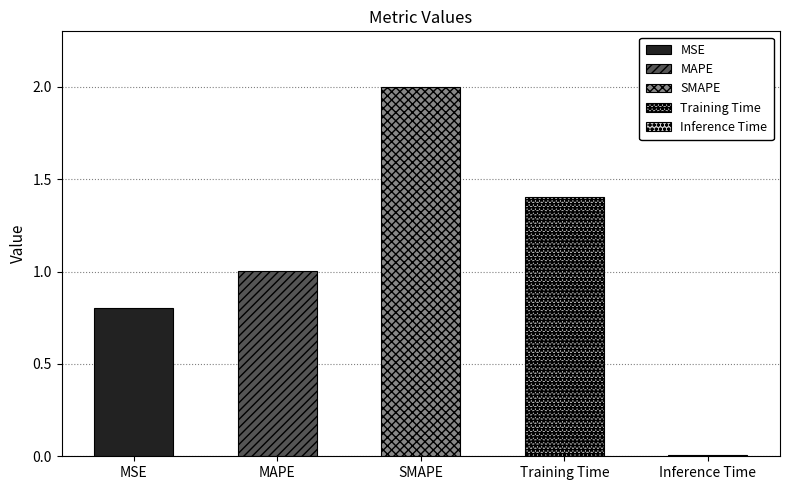

List the labels in order of value, smallest first.

Inference Time, MSE, MAPE, Training Time, SMAPE